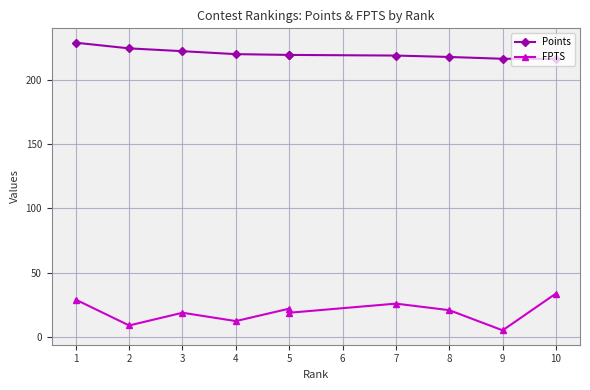

True or false: Points and FPTS intersect in this chart.

False